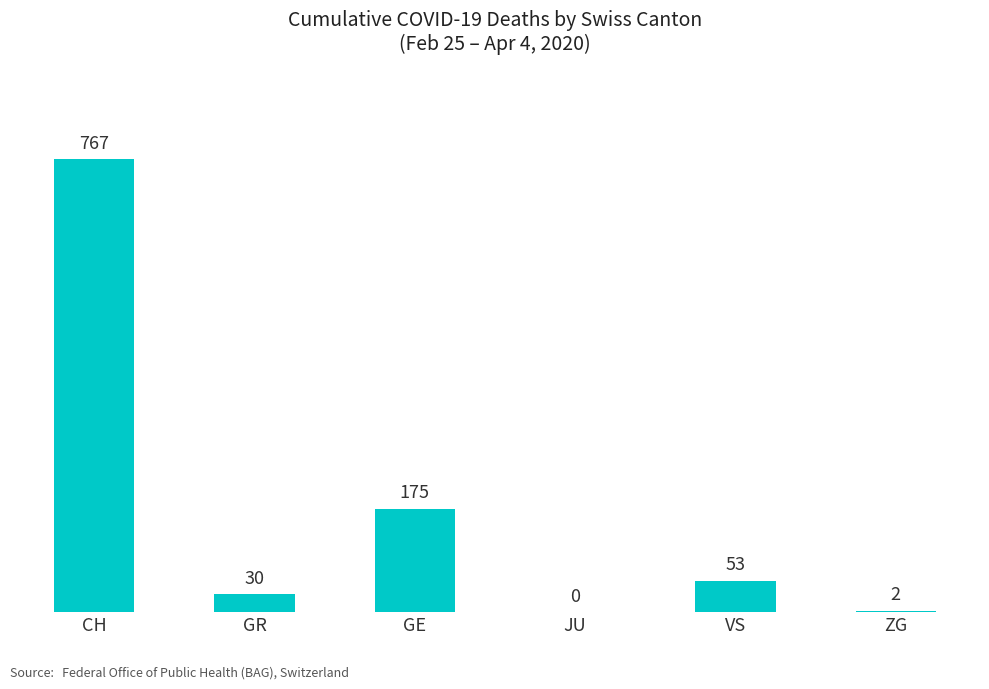

Are the bars grouped side by side (vs. stacked)?

No